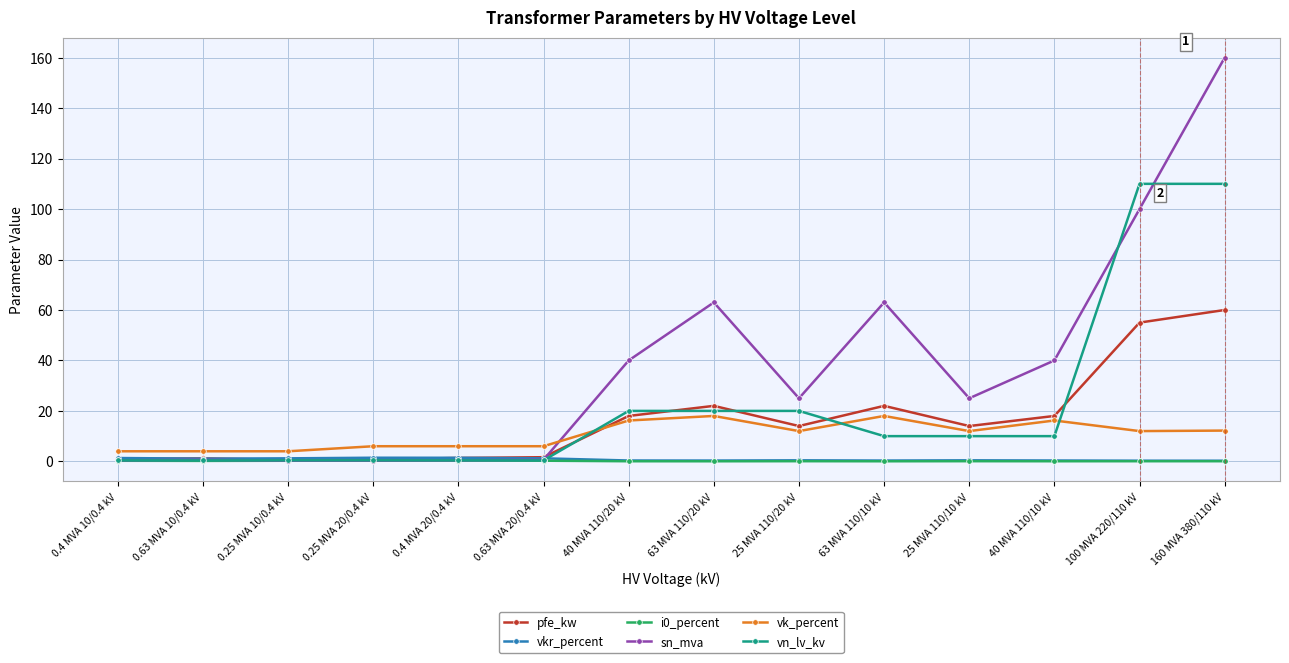

True or false: pfe_kw has more than 1 interior local peaks.

True